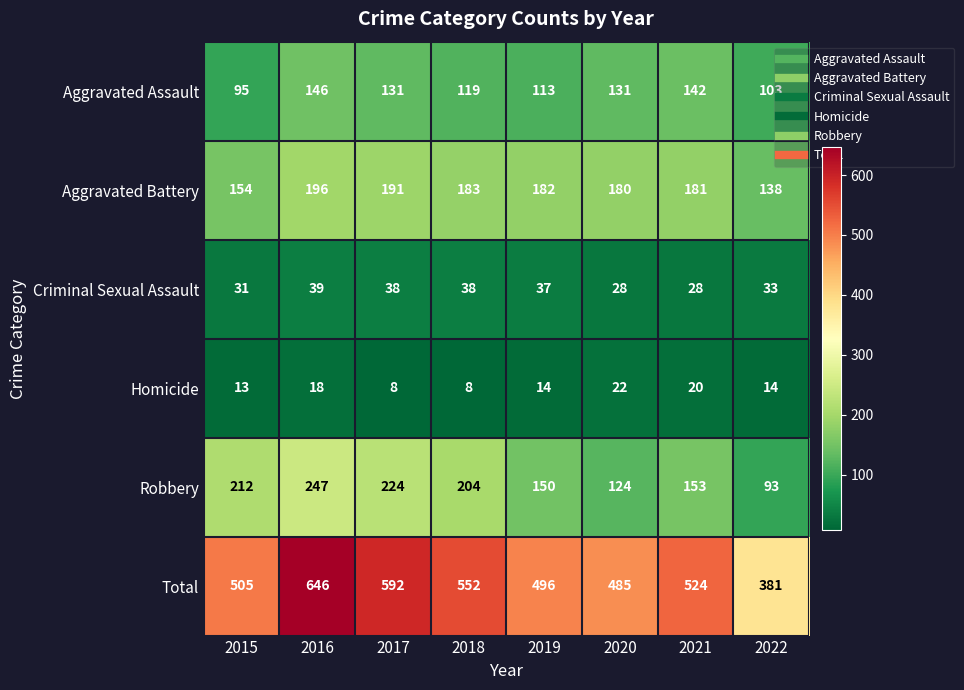

What is the maximum value shown in the chart?

646